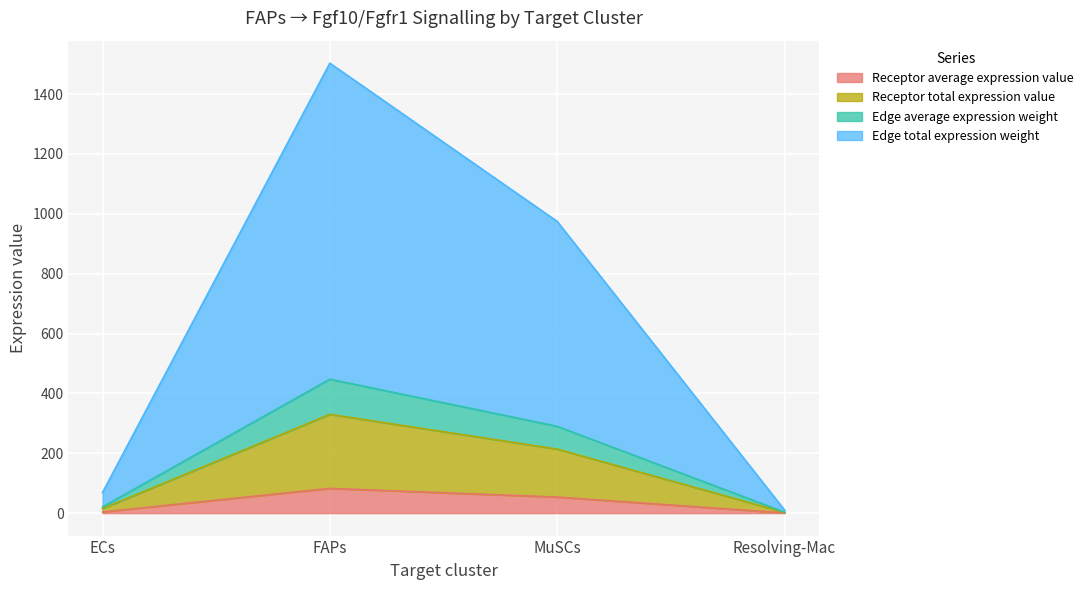

True or false: Receptor total expression value has more than 0 points higher than both neighbors.

True